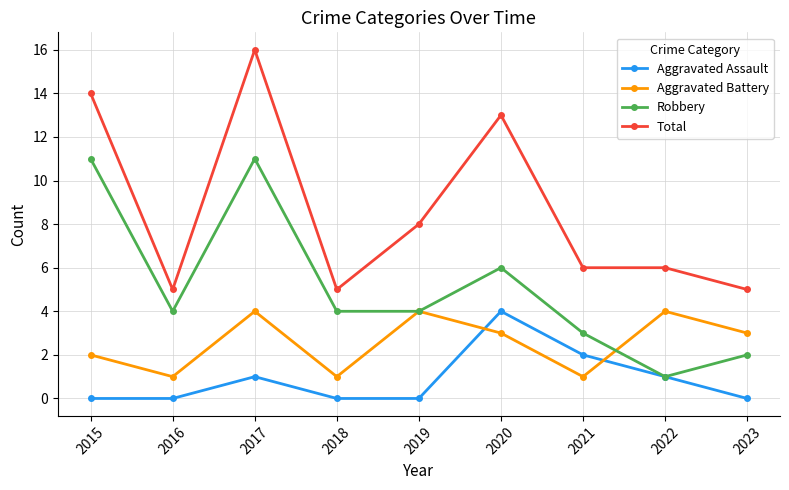

True or false: Total and Aggravated Assault cross at least once.

False